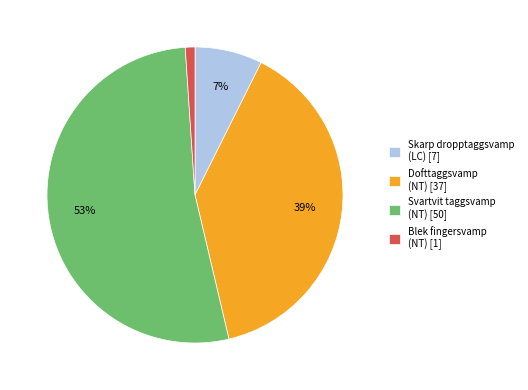

How many segments does this pie chart have?

4